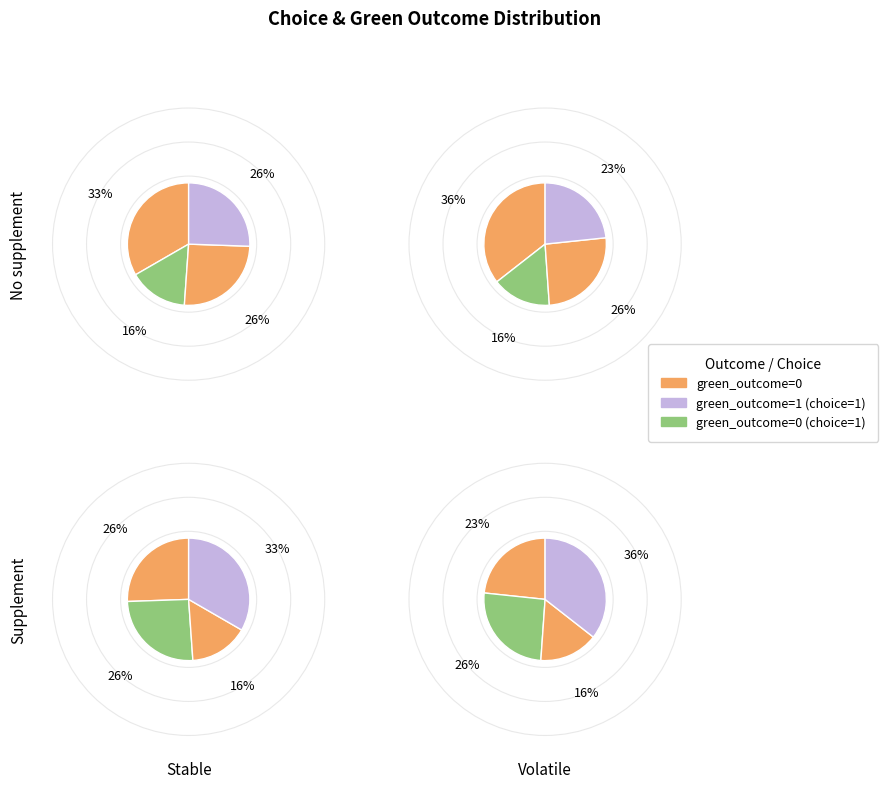

Does green_outcome=0 (choice=1) represent more than half of the total?

No